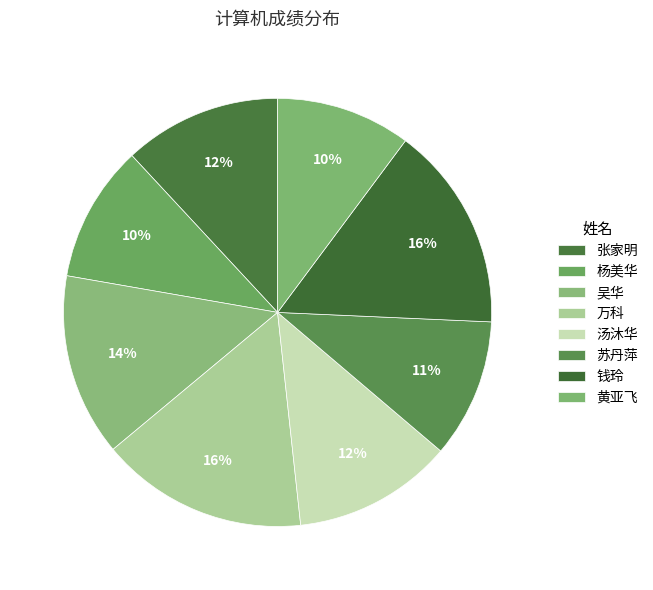

Which category has the smallest portion of the pie?

黄亚飞